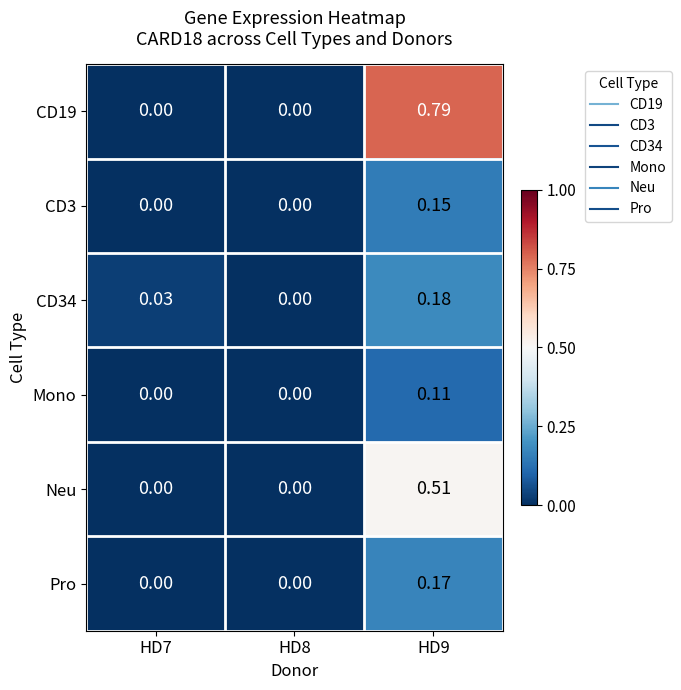

Is the value of CD3 at HD9 greater than the value of CD19 at HD7?

Yes